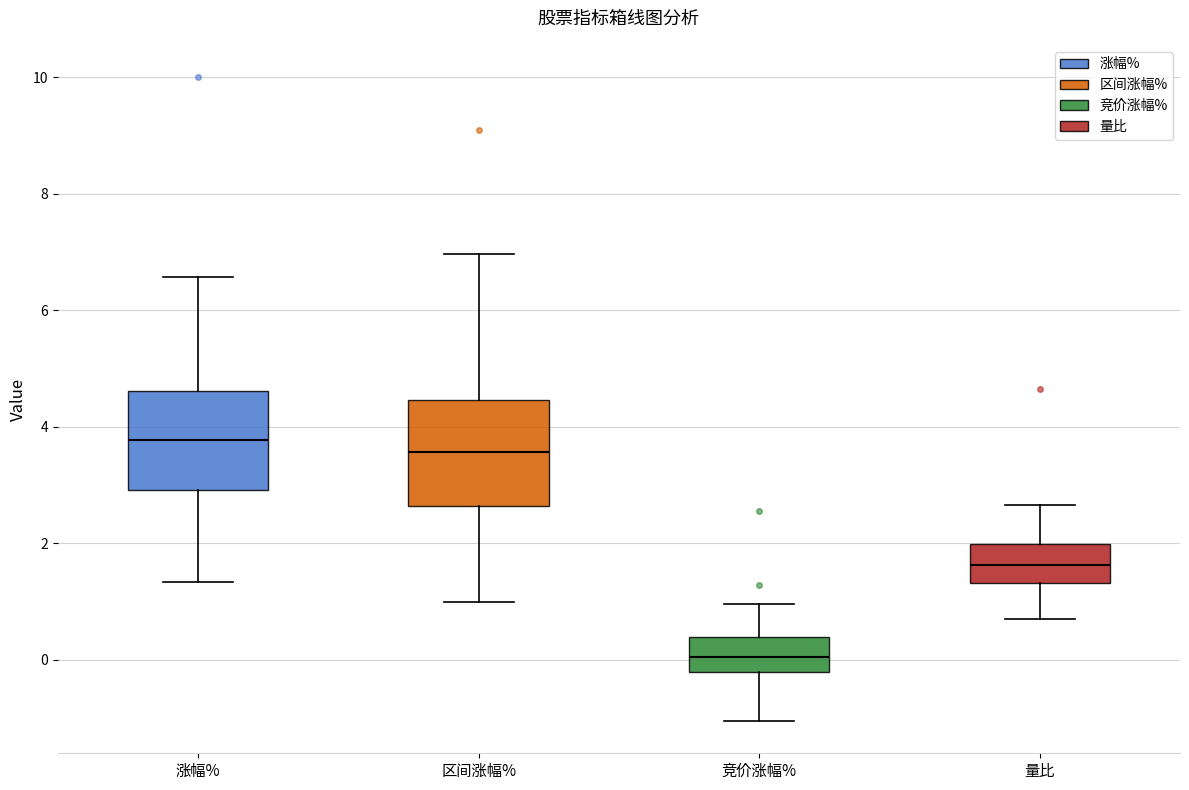

Reading left to right, read every box against the y-axis: the position of its median line, the range the box covers, and the ends of its whiskers. The values are not printed on the chart, so give them approximately, as read against the axis.

涨幅%: median 3.8, box 3.0 to 4.6, whiskers 1.4 to 6.6
区间涨幅%: median 3.6, box 2.6 to 4.4, whiskers 1.0 to 7.0
竞价涨幅%: median 0.0, box -0.2 to 0.4, whiskers -1.0 to 1.0
量比: median 1.6, box 1.4 to 2.0, whiskers 0.8 to 2.6